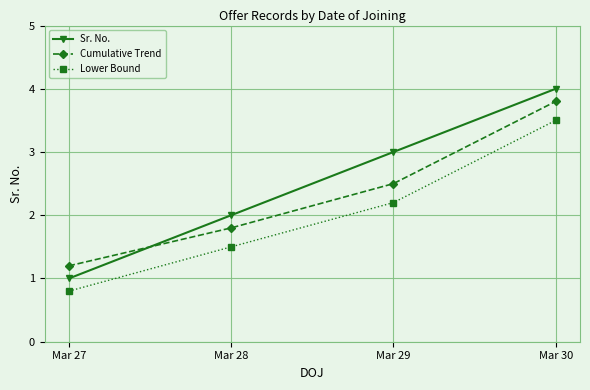

Rank the categories by Sr. No. value from lowest to highest.

Mar 27, Mar 28, Mar 29, Mar 30